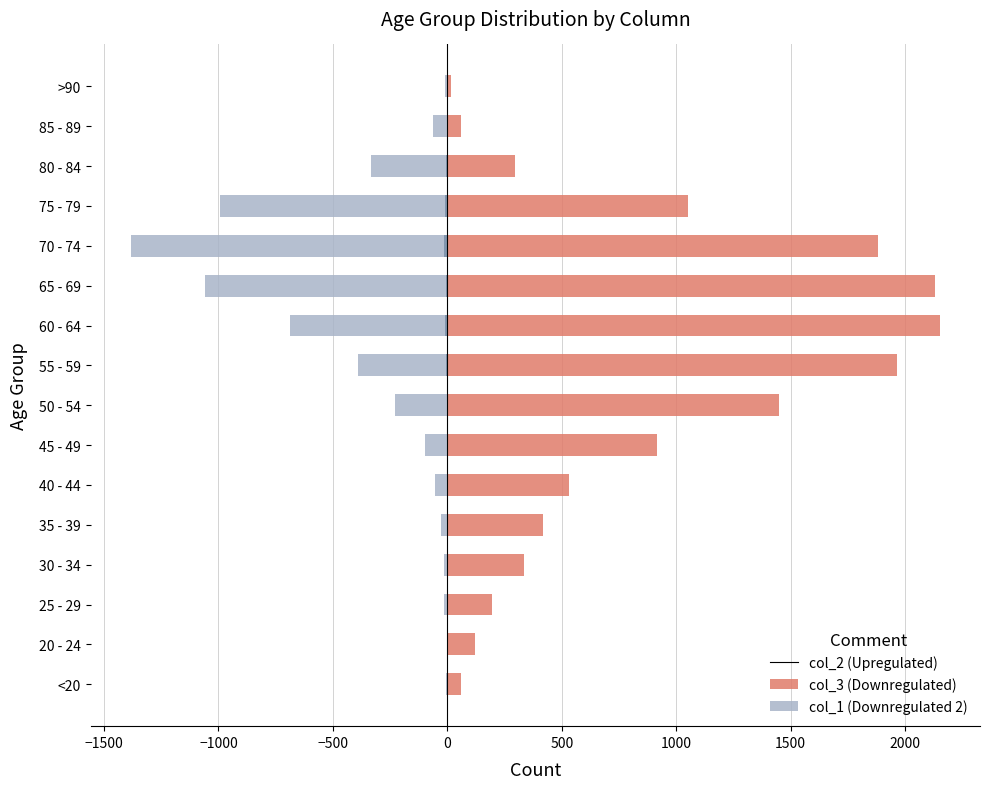

Is the value of col_2 at 45 - 49 greater than the value of col_1 at 30 - 34?

Yes